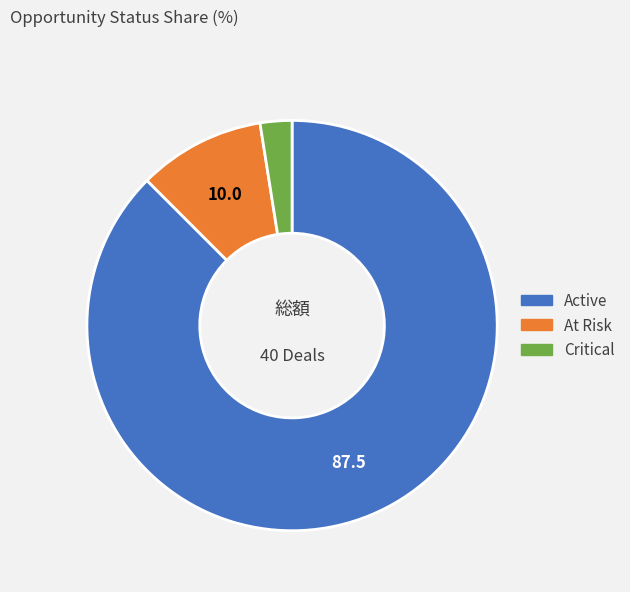

Which has a higher value, Active or At Risk?

Active